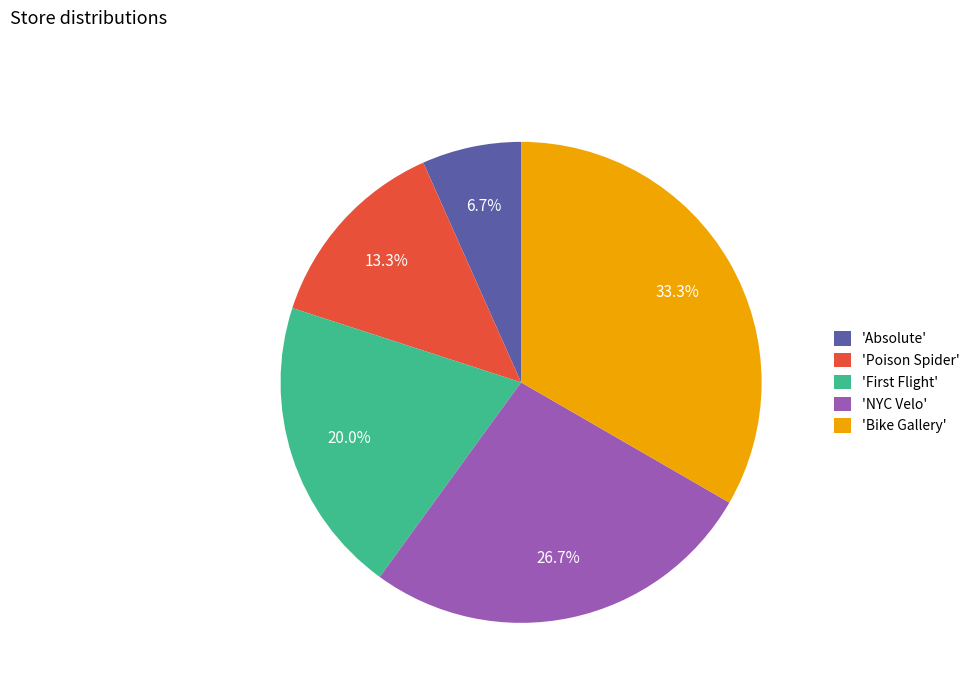

Combined, what portion of the pie is 'NYC Velo' and 'Poison Spider'?

40.0%